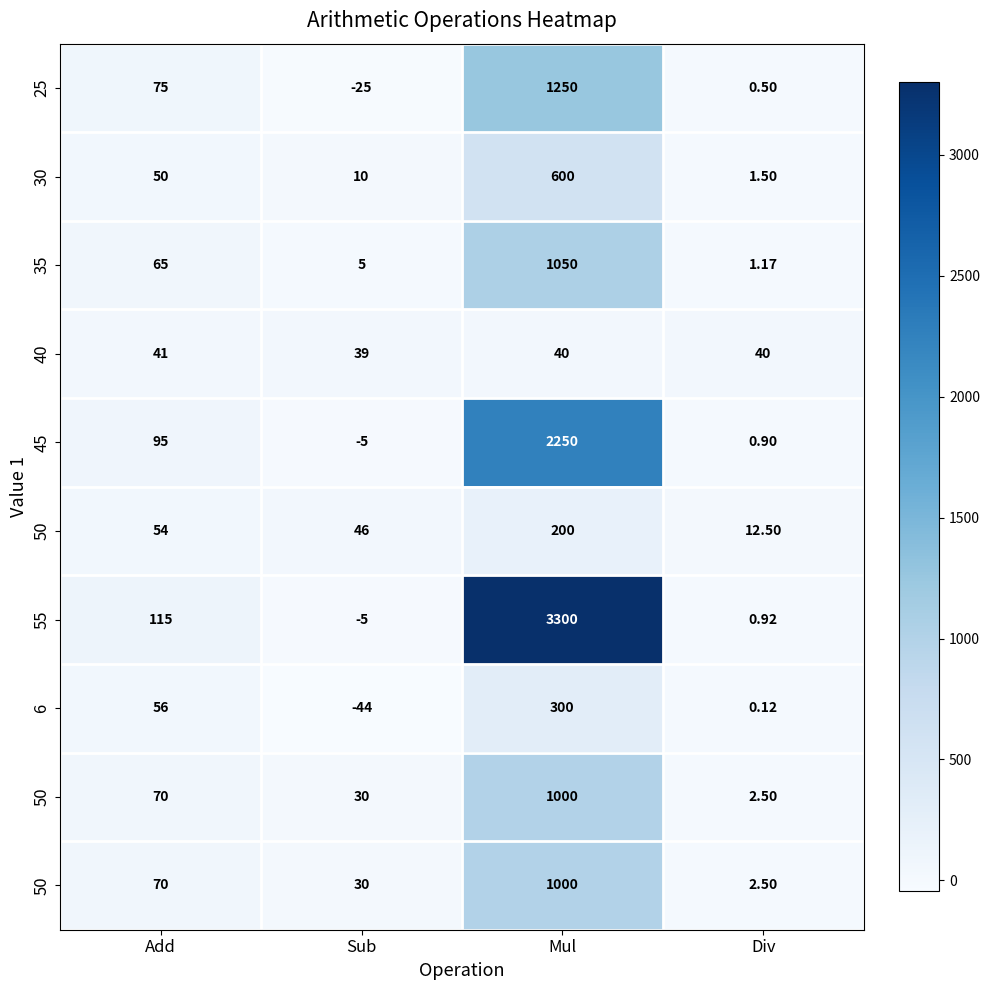

At which category does the chart reach its peak across all series?

Mul